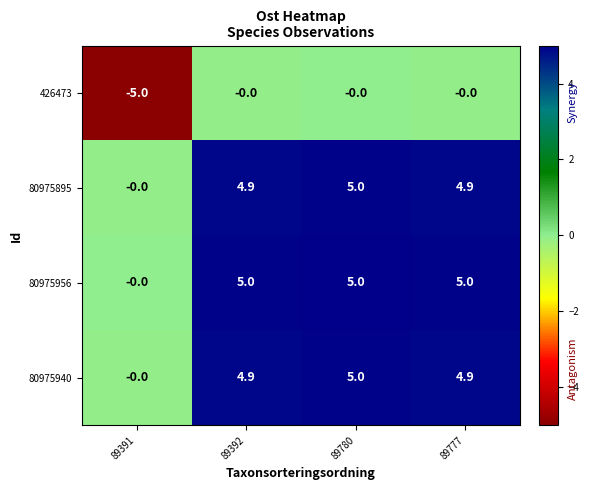

What is the spread (max minus min) of values at 89777?

5.0